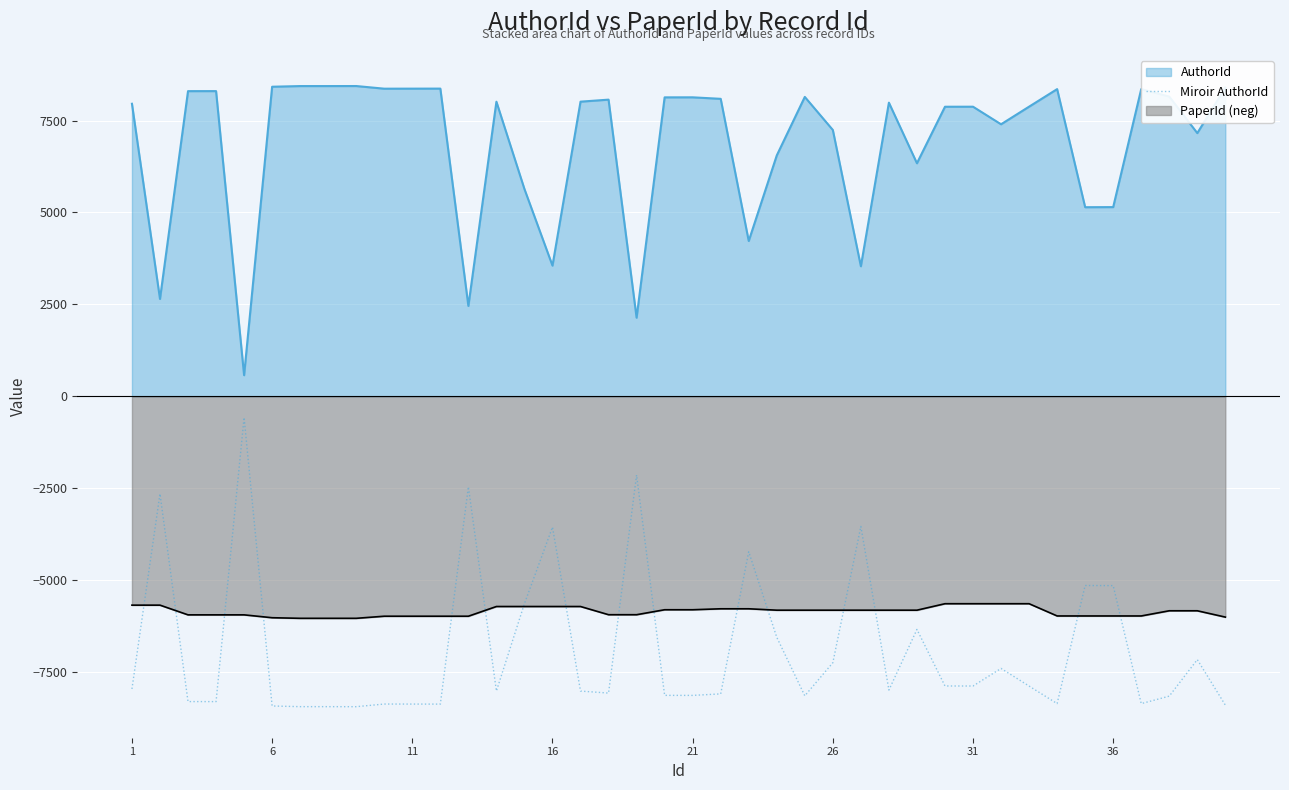

What is the maximum value for PaperId (neg)?

-5638